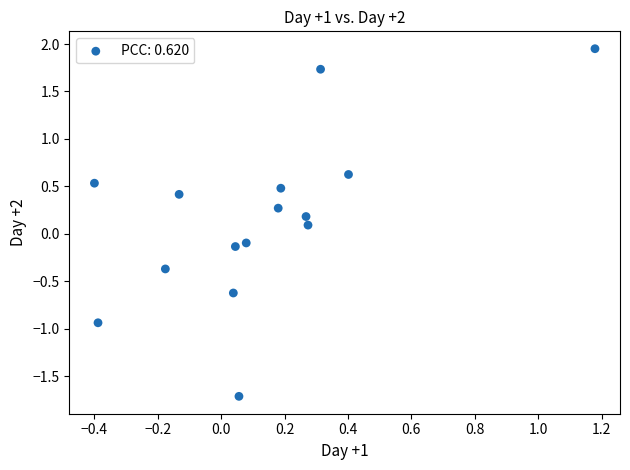

What is the range of X values (max minus min)?

1.6